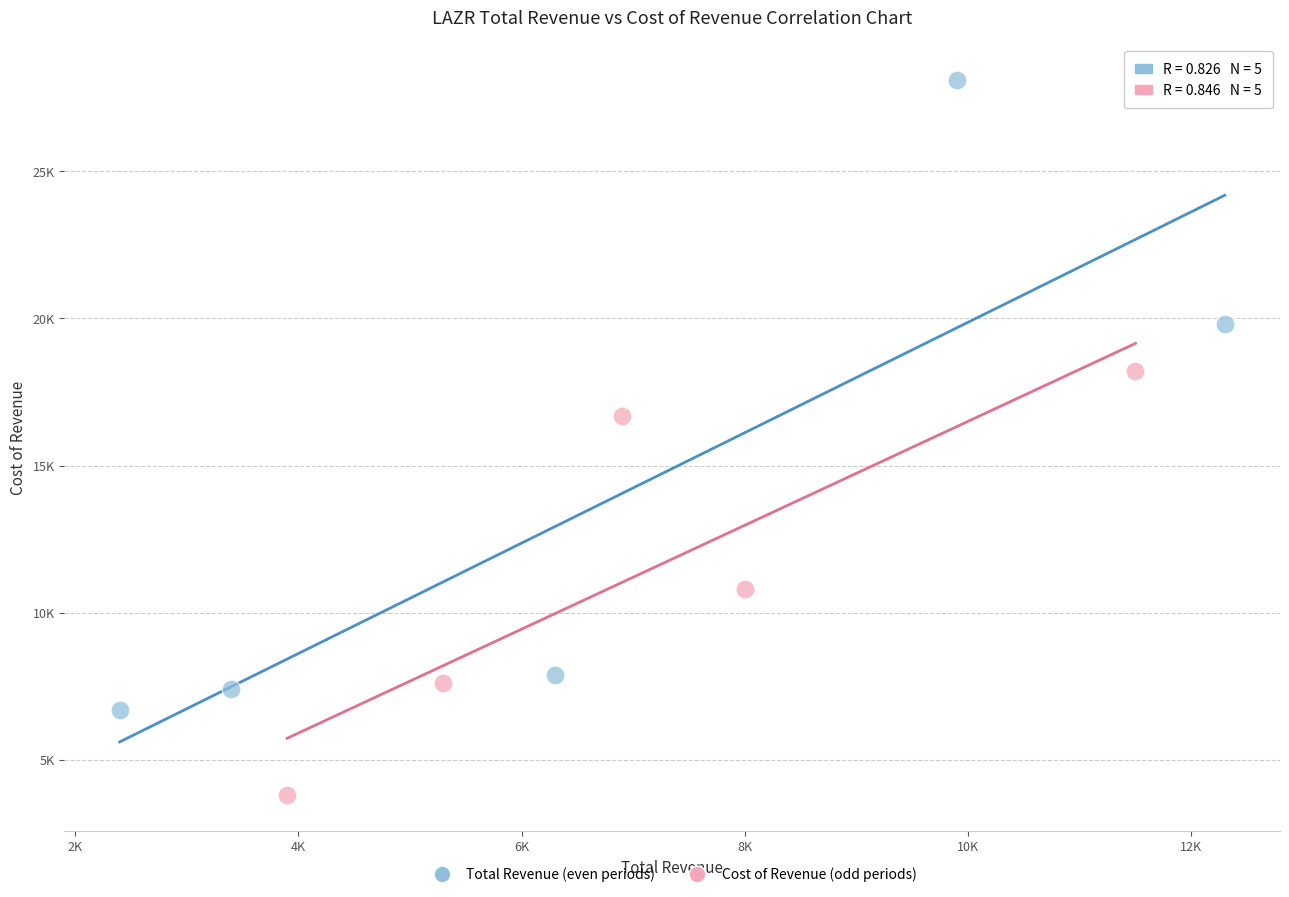

What are all the series names shown in the legend?

Total Revenue (even periods), Cost of Revenue (odd periods)